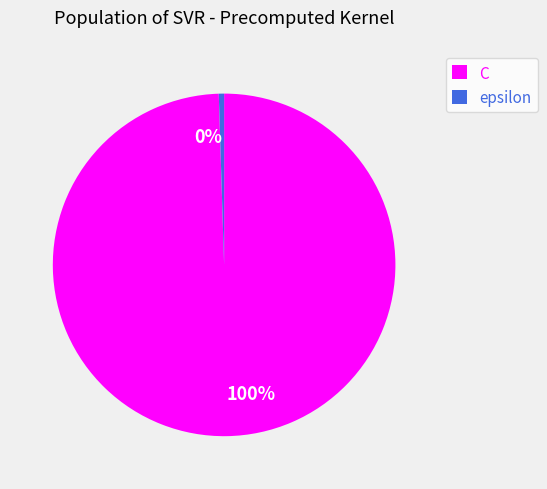

Between epsilon and C, which is larger?

C